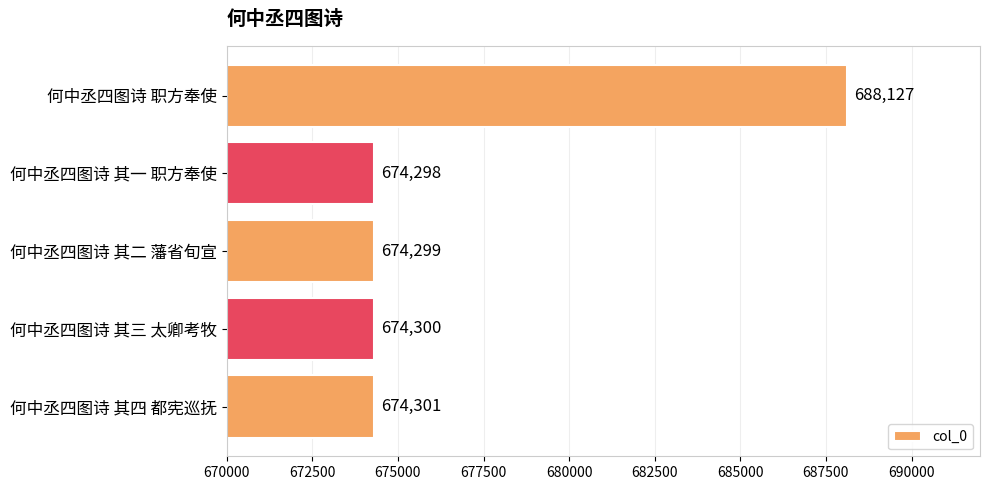

Is it true that the value at 何中丞四图诗 其三 太卿考牧 is 1013694?

False